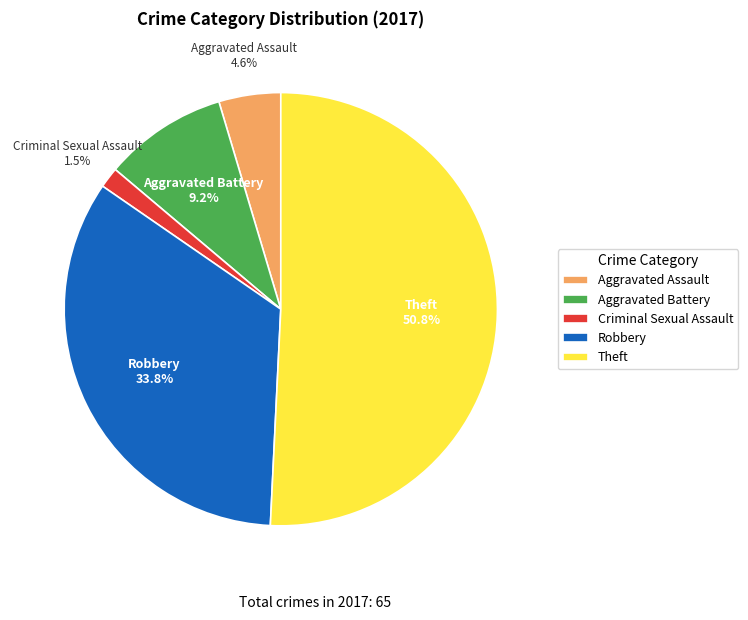

Combined, do Criminal Sexual Assault and Aggravated Assault account for over 50%?

No